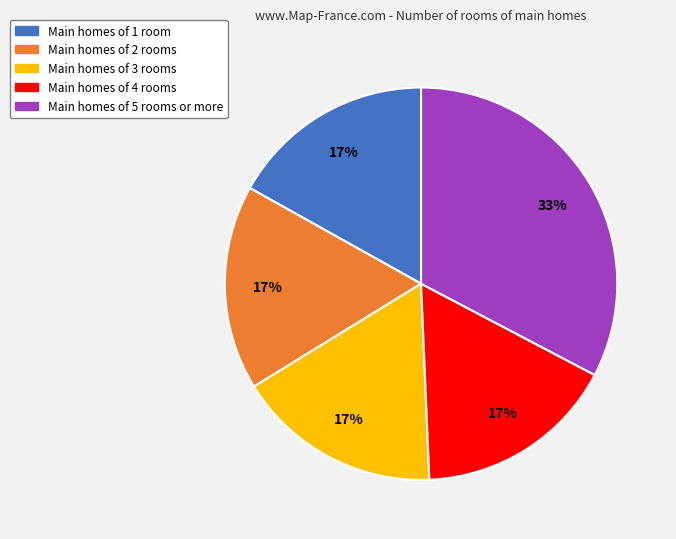

Is there any slice that represents more than half of the pie?

No